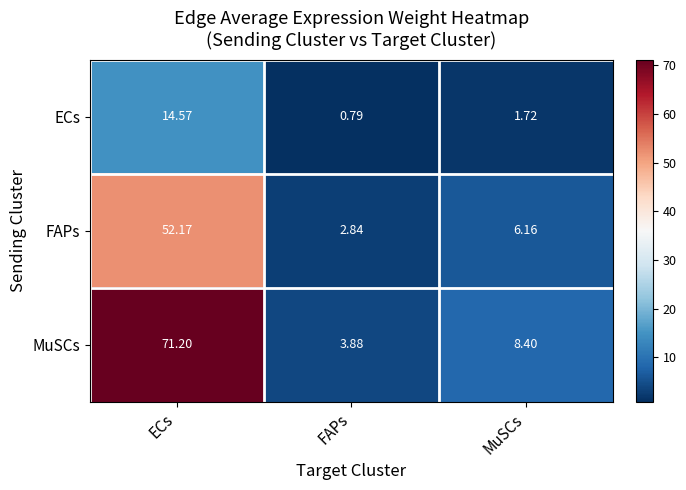

What is the greatest value displayed?

71.2